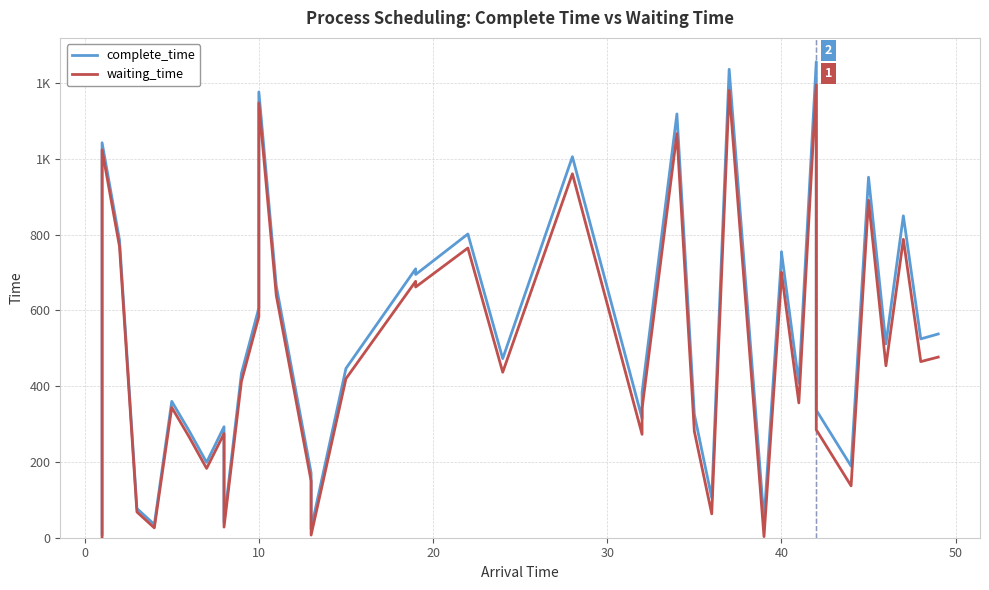

True or false: complete_time and waiting_time cross at least once.

False